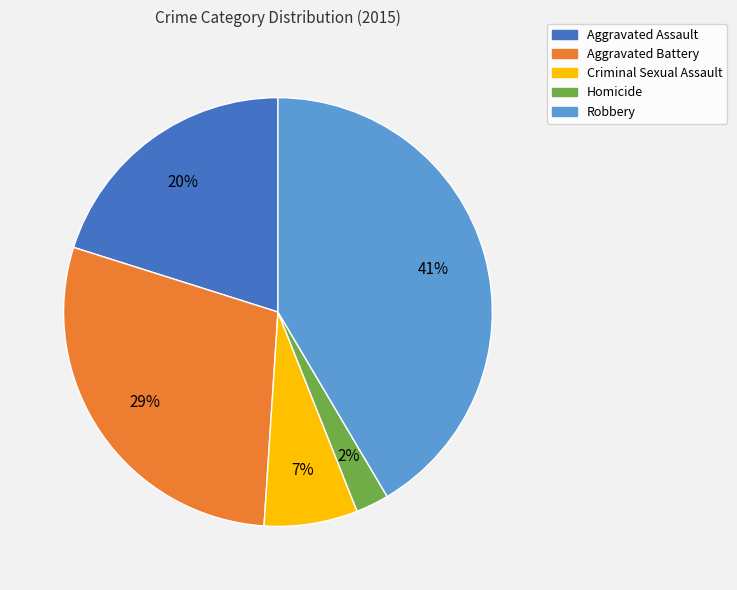

Is Aggravated Battery the majority of the pie?

No